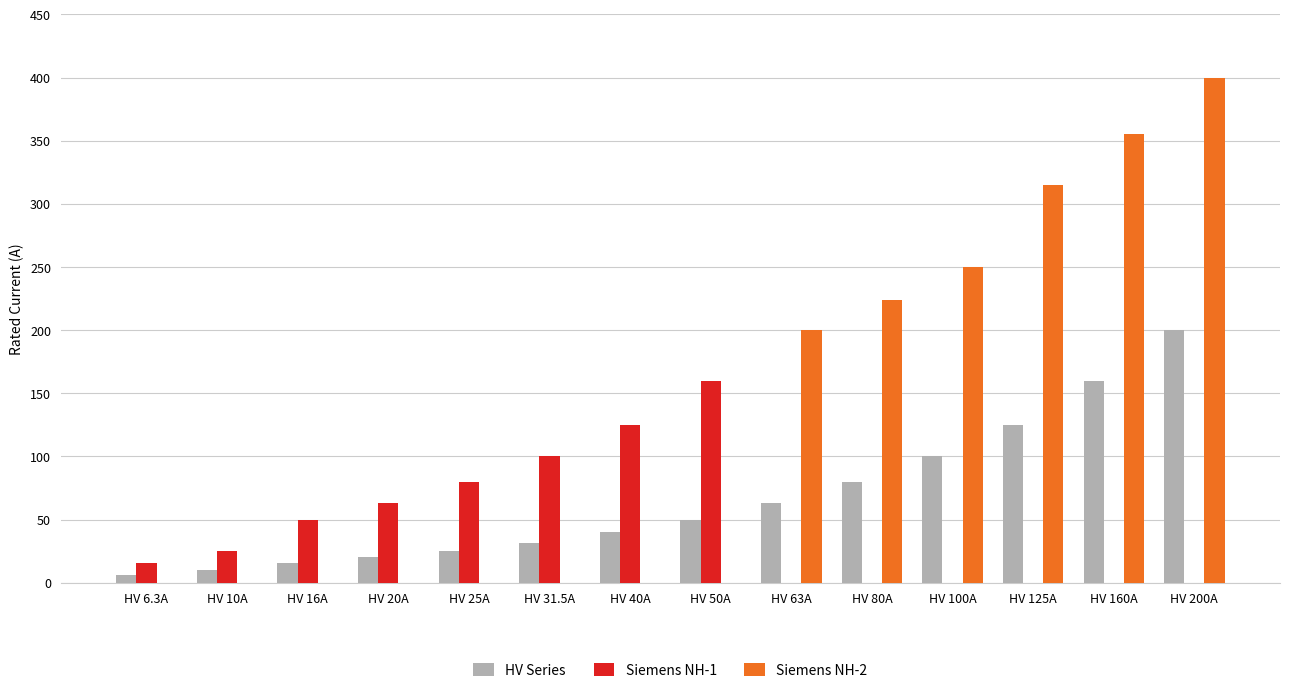

Which series changed the most between HV 16A and HV 125A?

Siemens NH-2